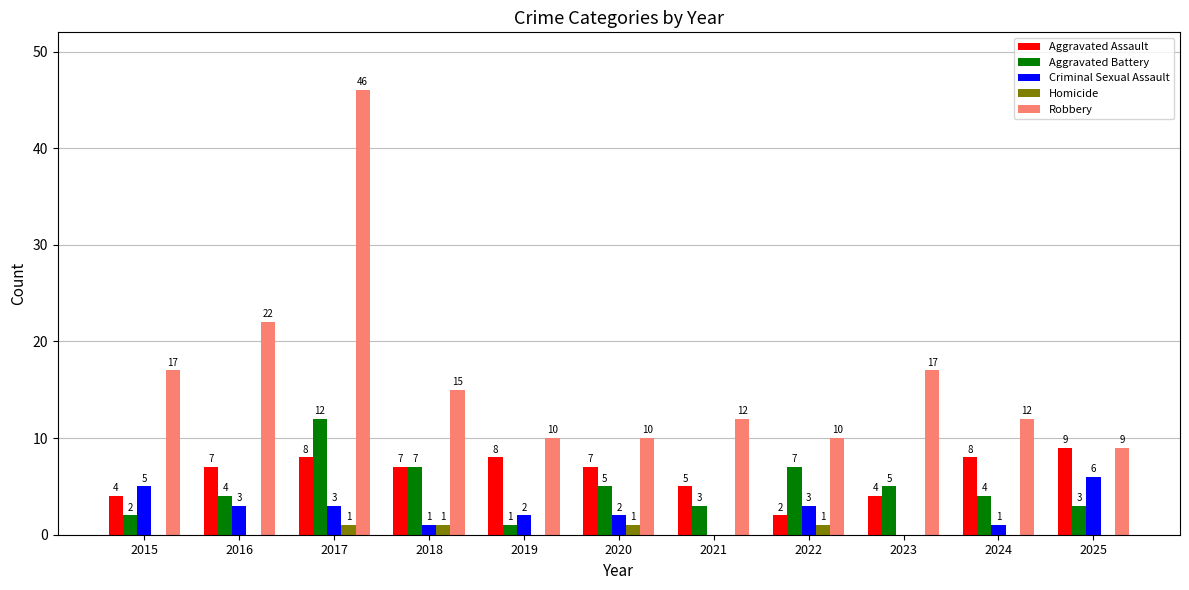

Is it true that Homicide equals 0 at 2015?

True